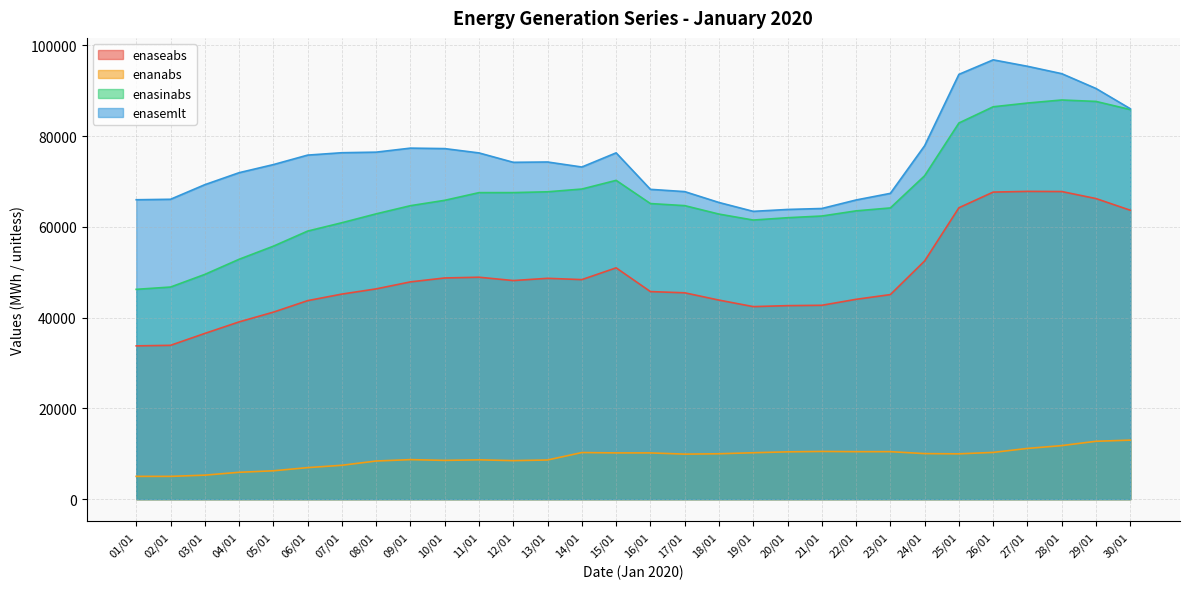

What is the value of the enanabs point at the 23rd from the left?

10468.2